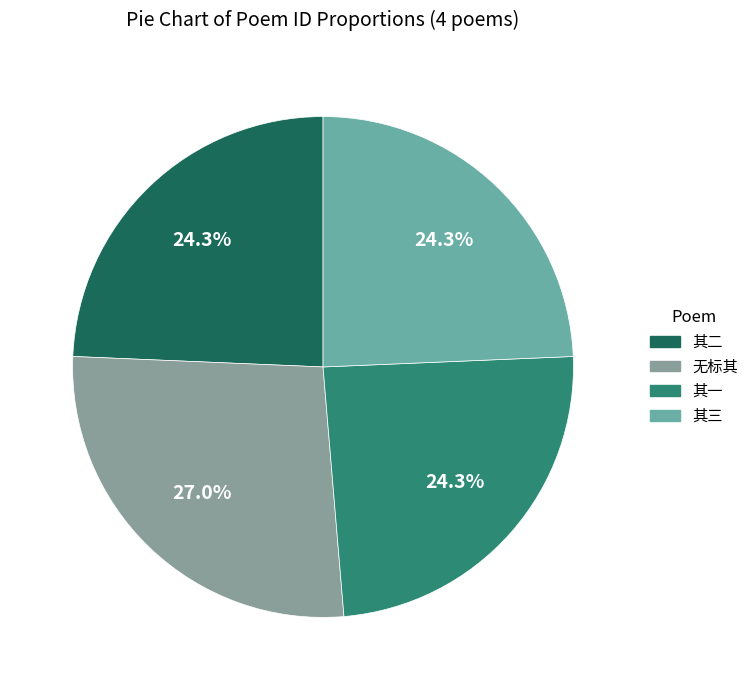

Rank the categories by value from lowest to highest.

王淑莘文学以感遇诗一首见贻即步元韵奉和三章志赠 其一, 王淑莘文学以感遇诗一首见贻即步元韵奉和三章志赠 其二, 王淑莘文学以感遇诗一首见贻即步元韵奉和三章志赠 其三, 王淑莘文学以感遇诗一首见贻即步元韵奉和三章志赠